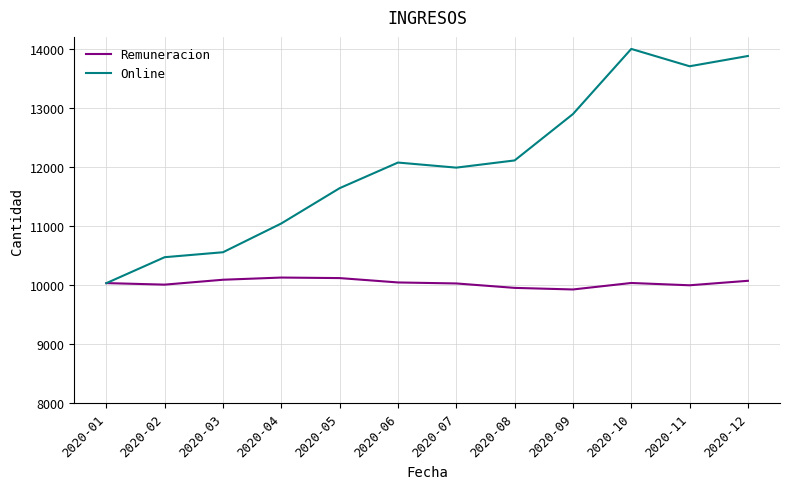

What is the difference between the maximum and minimum values in the Remuneracion series?

202